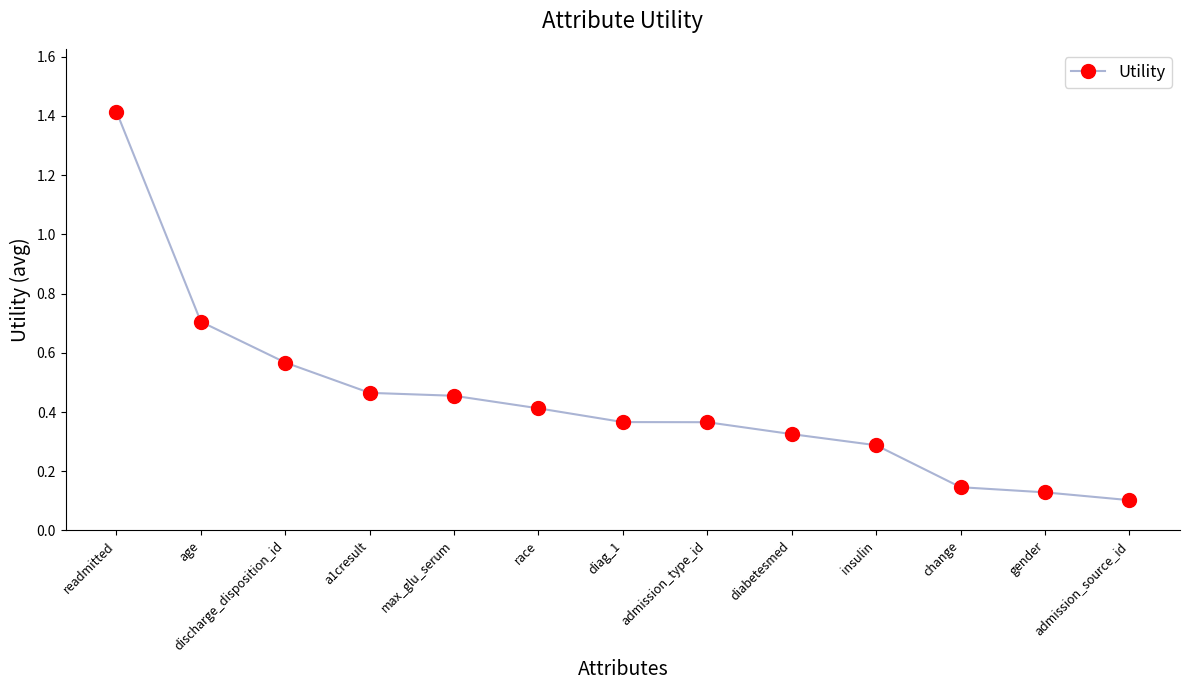

What is the label of the 9th point from the right?

max_glu_serum